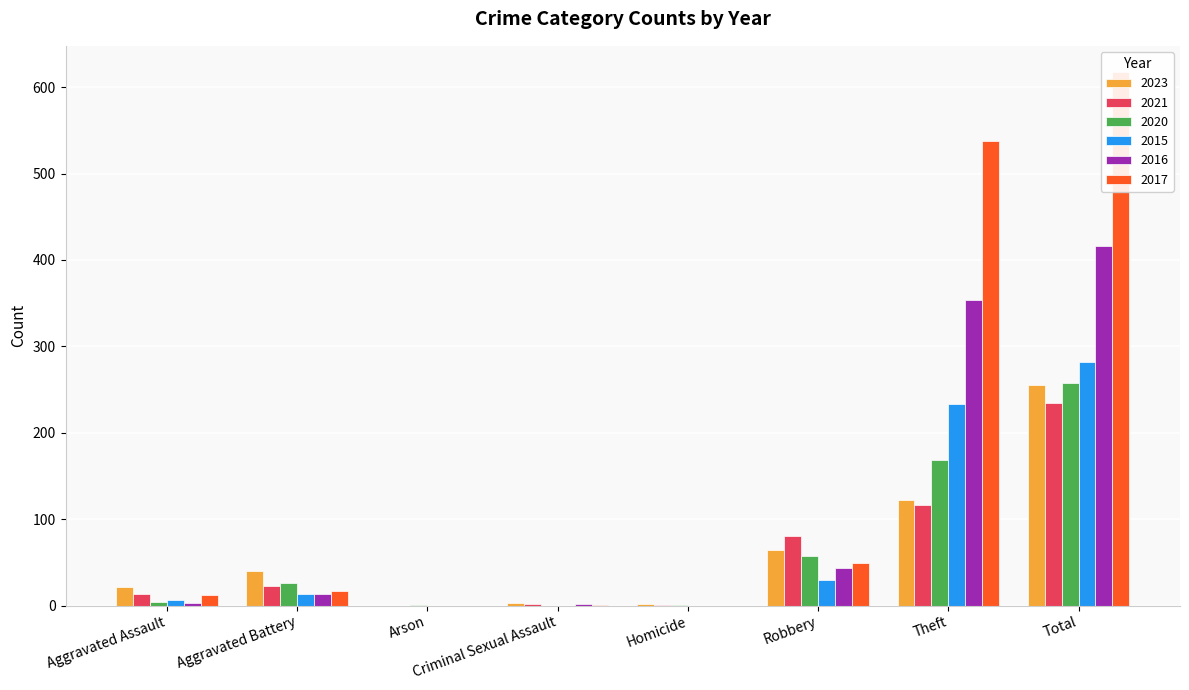

Which category has the lowest value across all series?

Arson